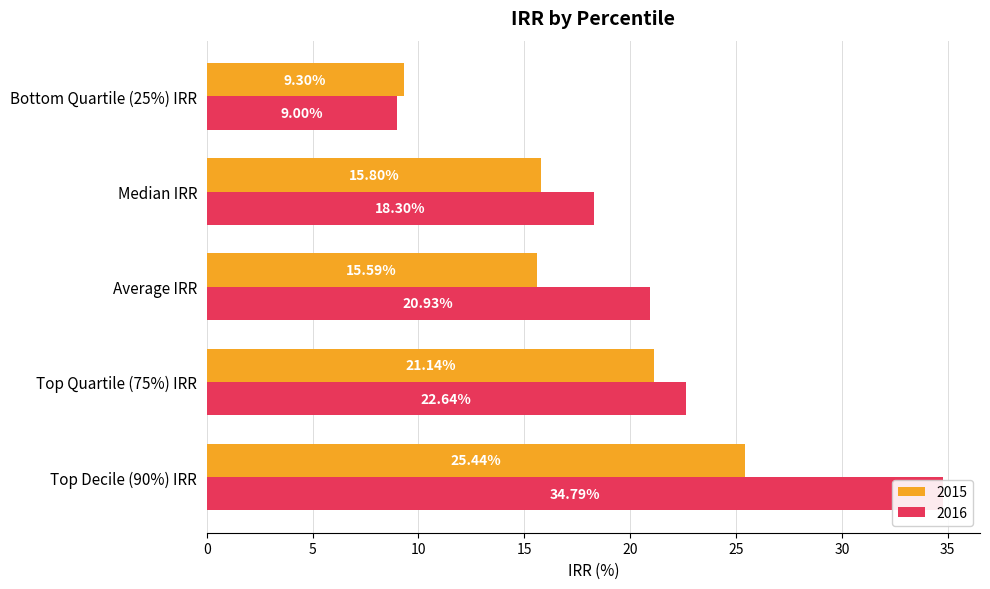

Between Top Decile (90%) IRR and Median IRR, which is larger?

Top Decile (90%) IRR